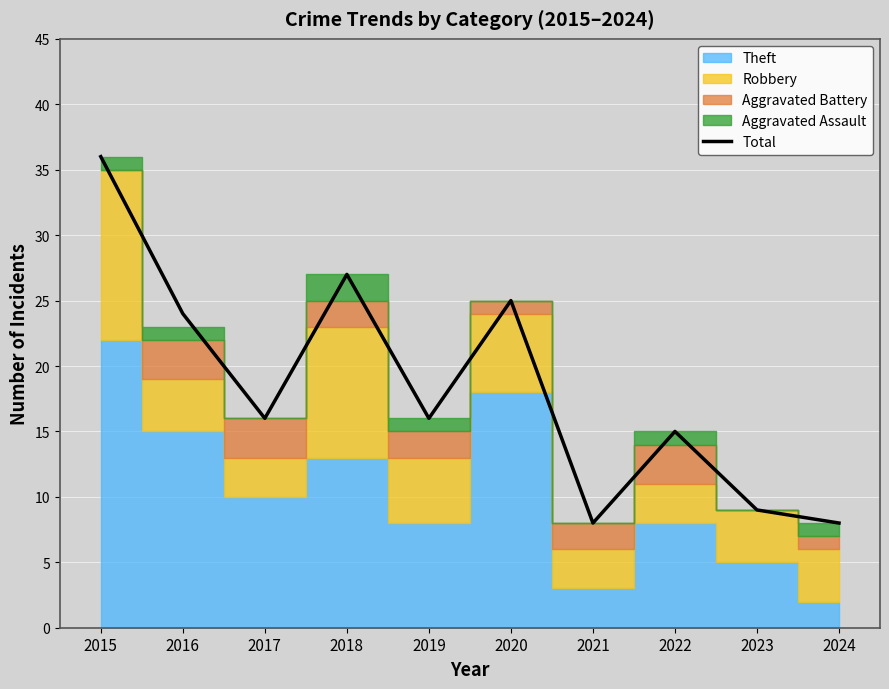

What is the average value?

18